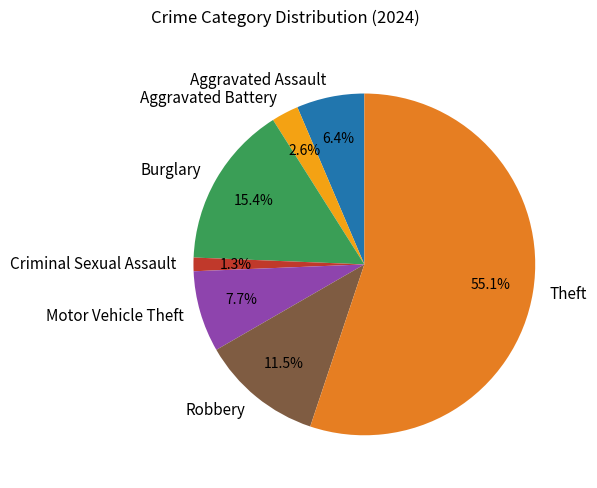

Is Robbery the majority of the pie?

No